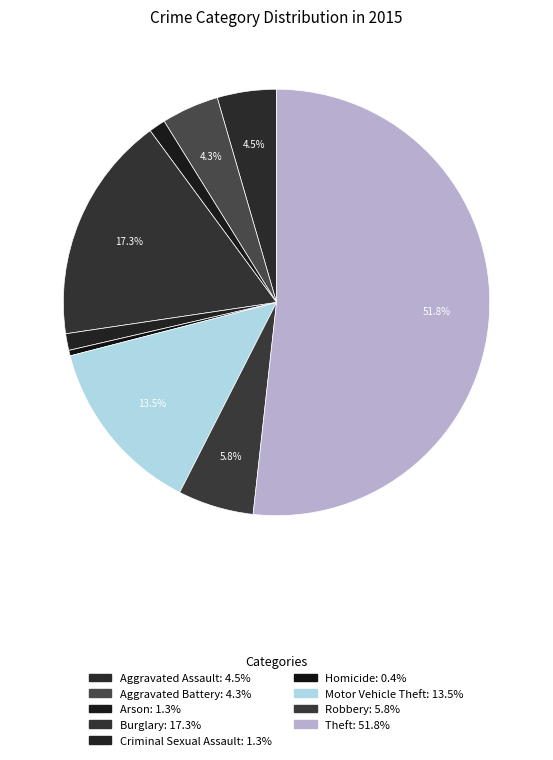

Which category has the biggest portion of the pie?

Theft